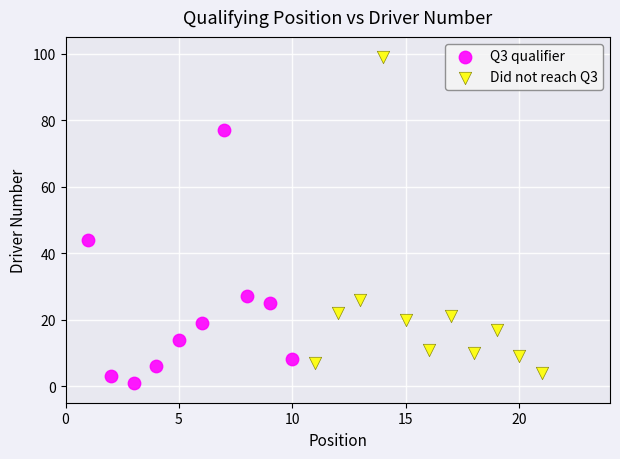

Which series has the widest spread of Y values?

Did not reach Q3